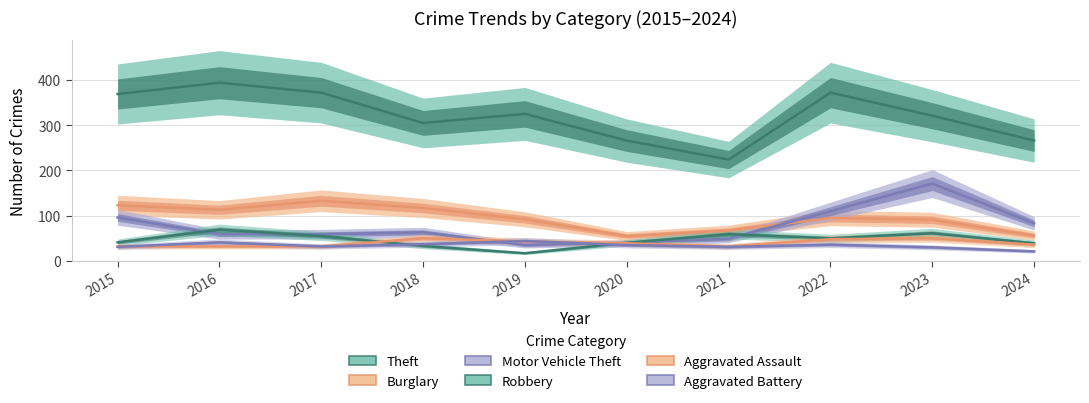

What is the value of the Burglary point at the 6th from the left?

55